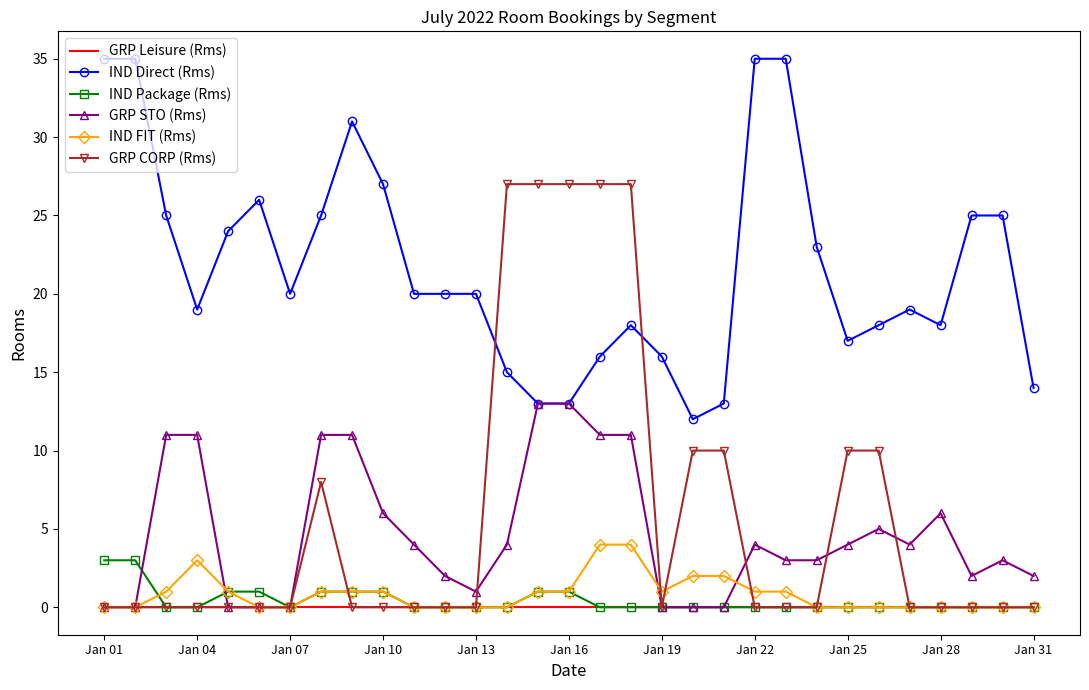

What is the minimum value for IND Direct (Rms)?

12